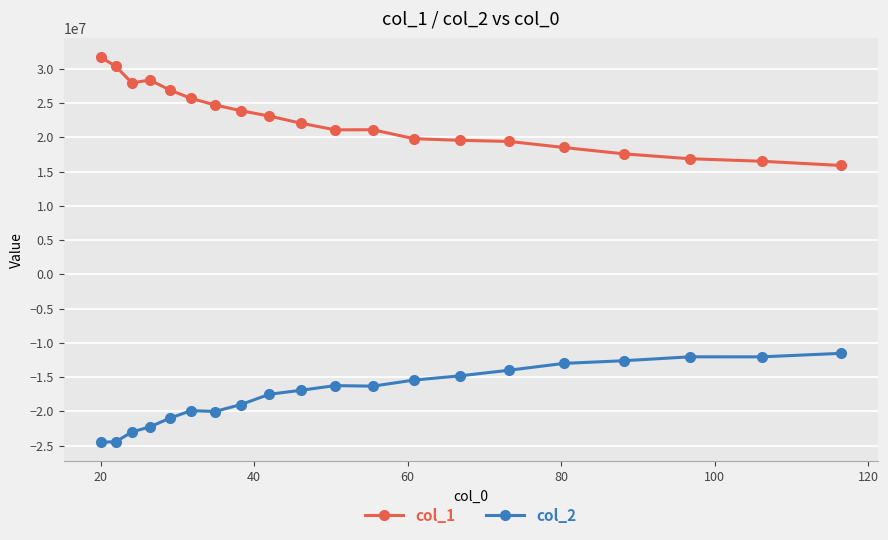

True or false: col_2 and col_1 intersect in this chart.

False